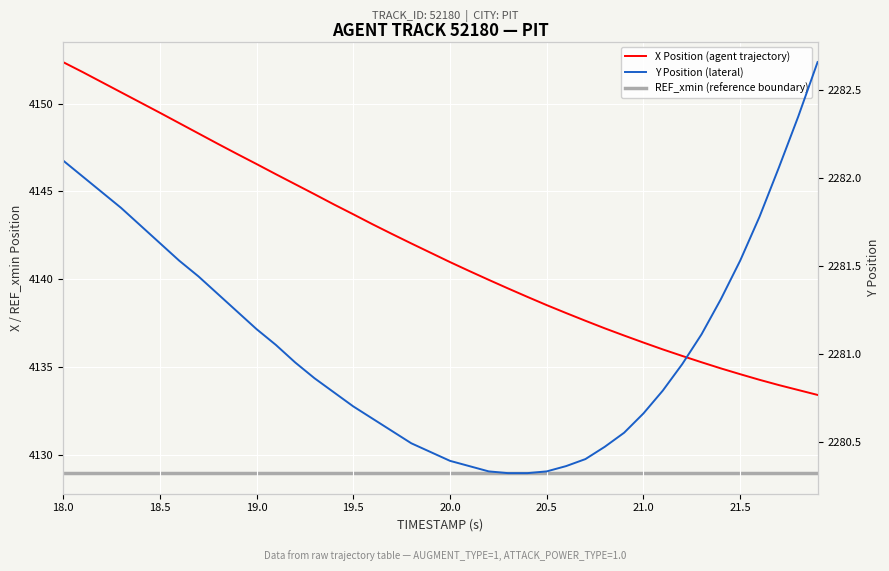

True or false: REF_xmin (reference boundary) and X Position (agent trajectory) intersect in this chart.

False